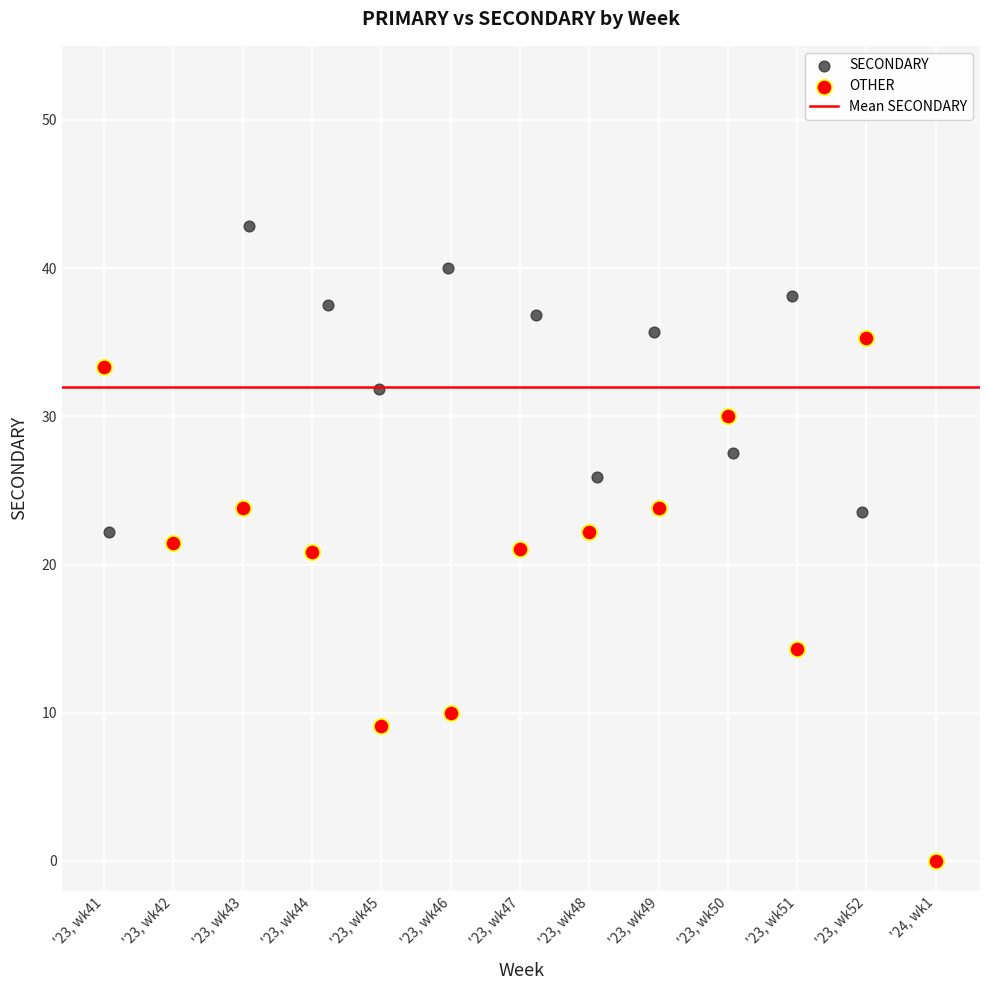

Which series has the largest Y range (max minus min)?

SECONDARY